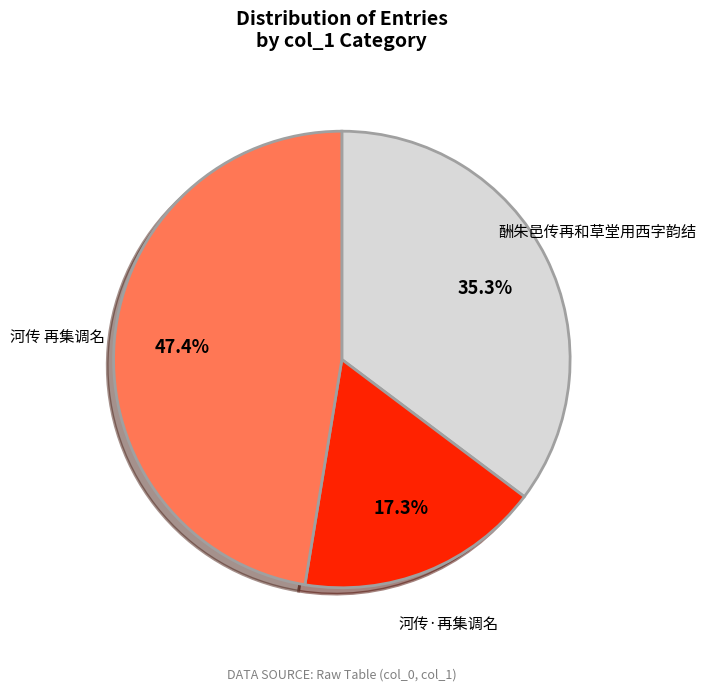

What percentage is NOT represented by 河传 再集调名?

52.6%